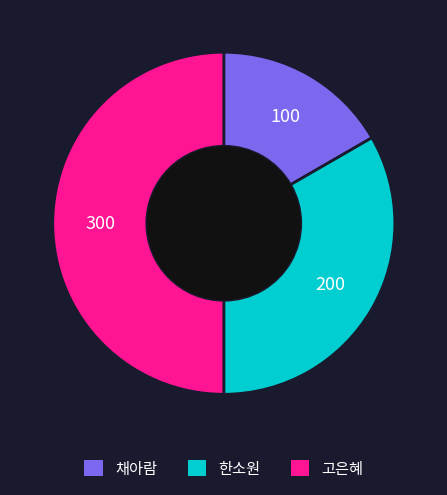

Is the sum of 고은혜 and 채아람 greater than half?

Yes